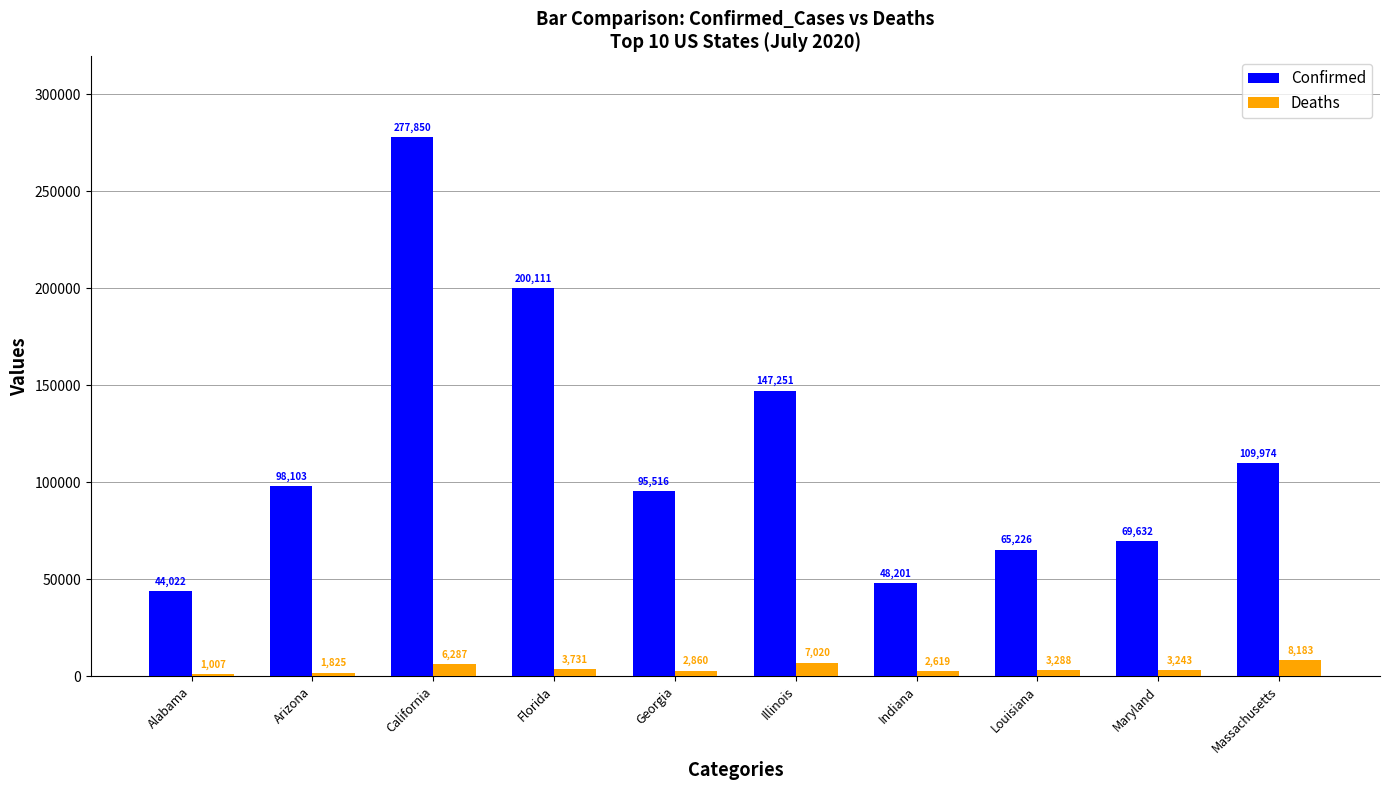

At which category does the chart reach its minimum across all series?

Alabama